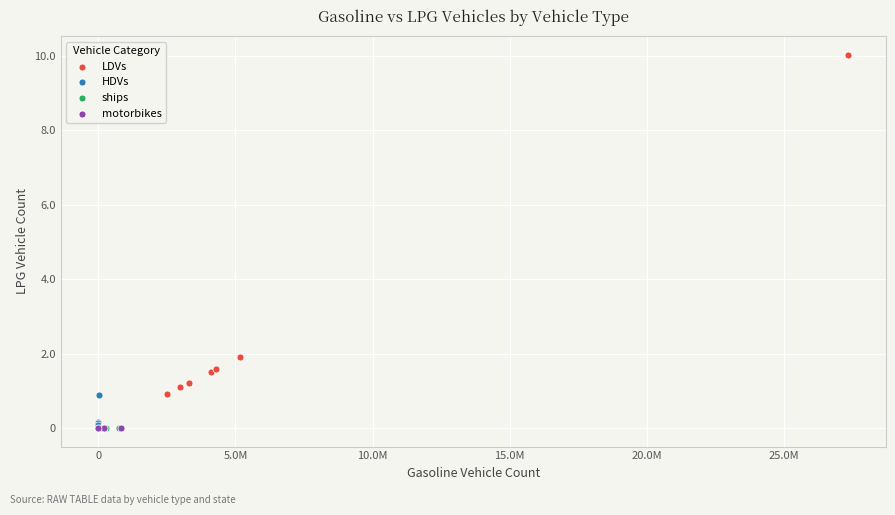

Which series reaches the maximum Y coordinate?

LDVs